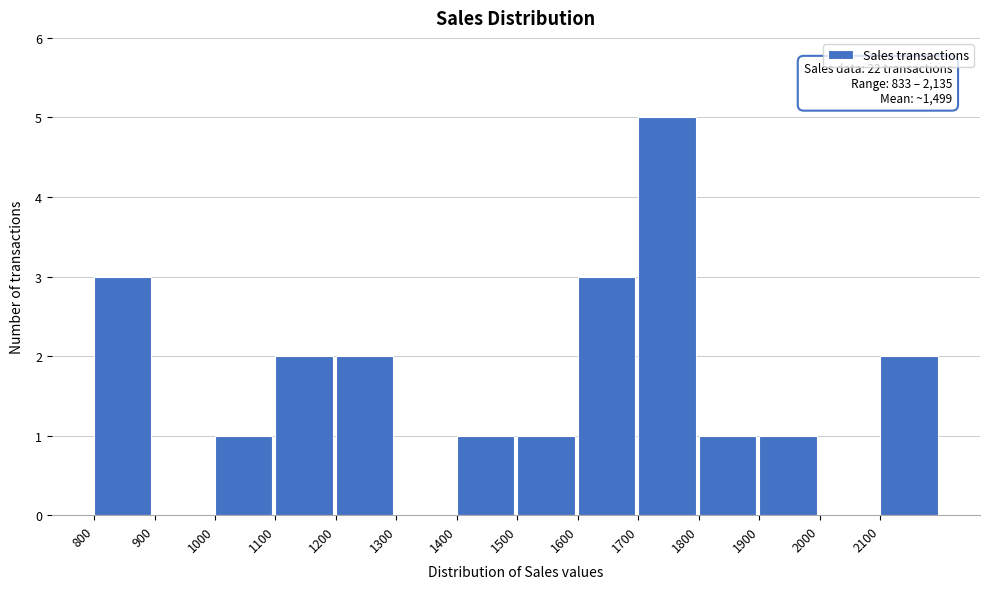

Over which range of the x-axis is the bar tallest?

1700 to 1800